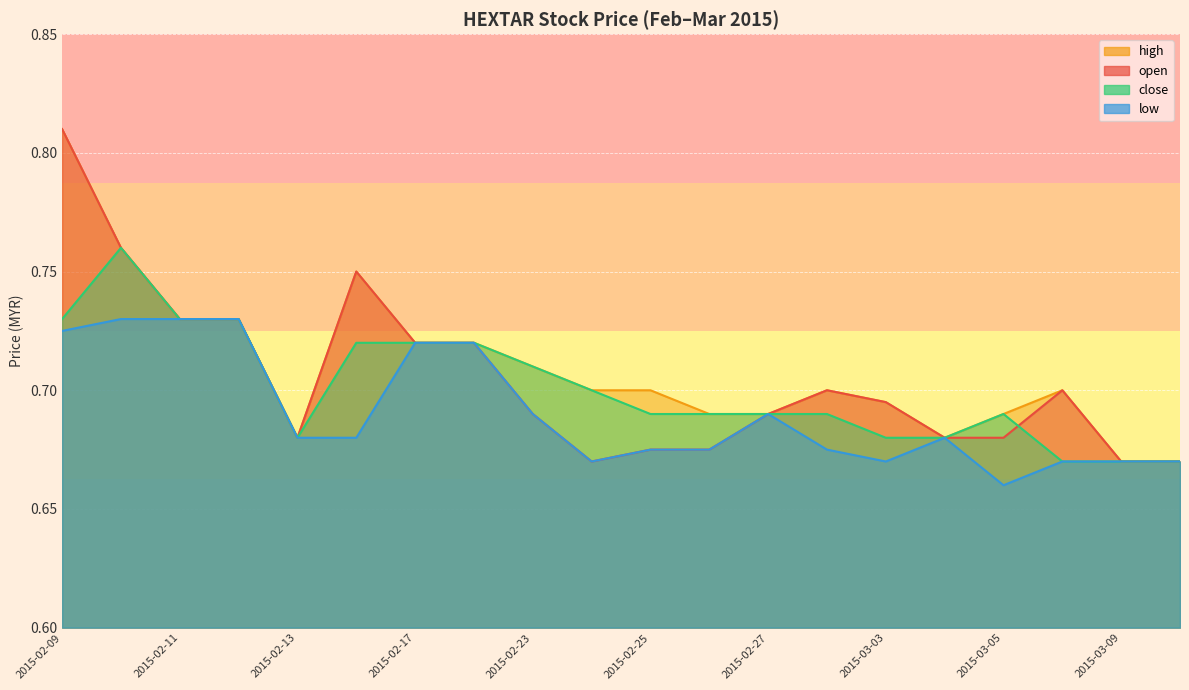

Where is open nearest to the value 0?

2015-02-24